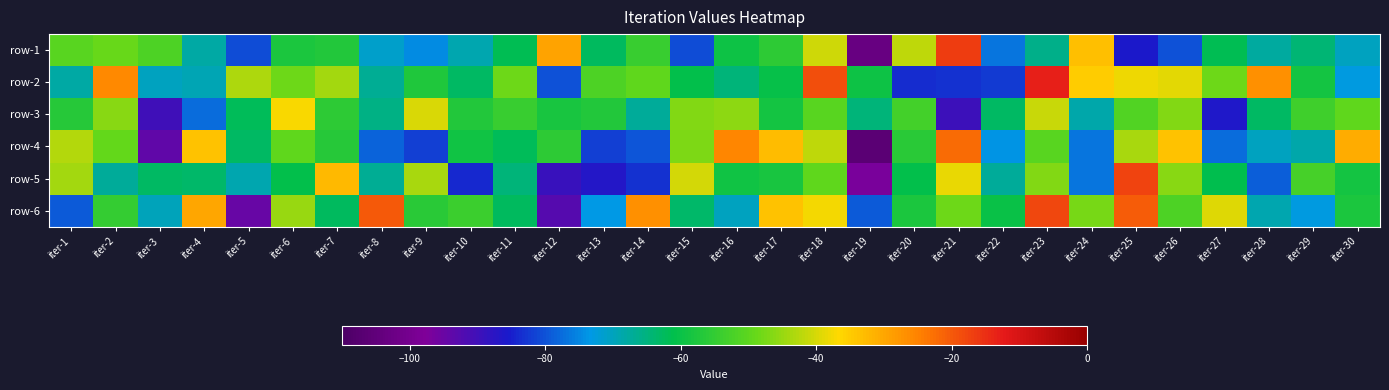

Between iter-22 and iter-24, which is larger?

iter-24